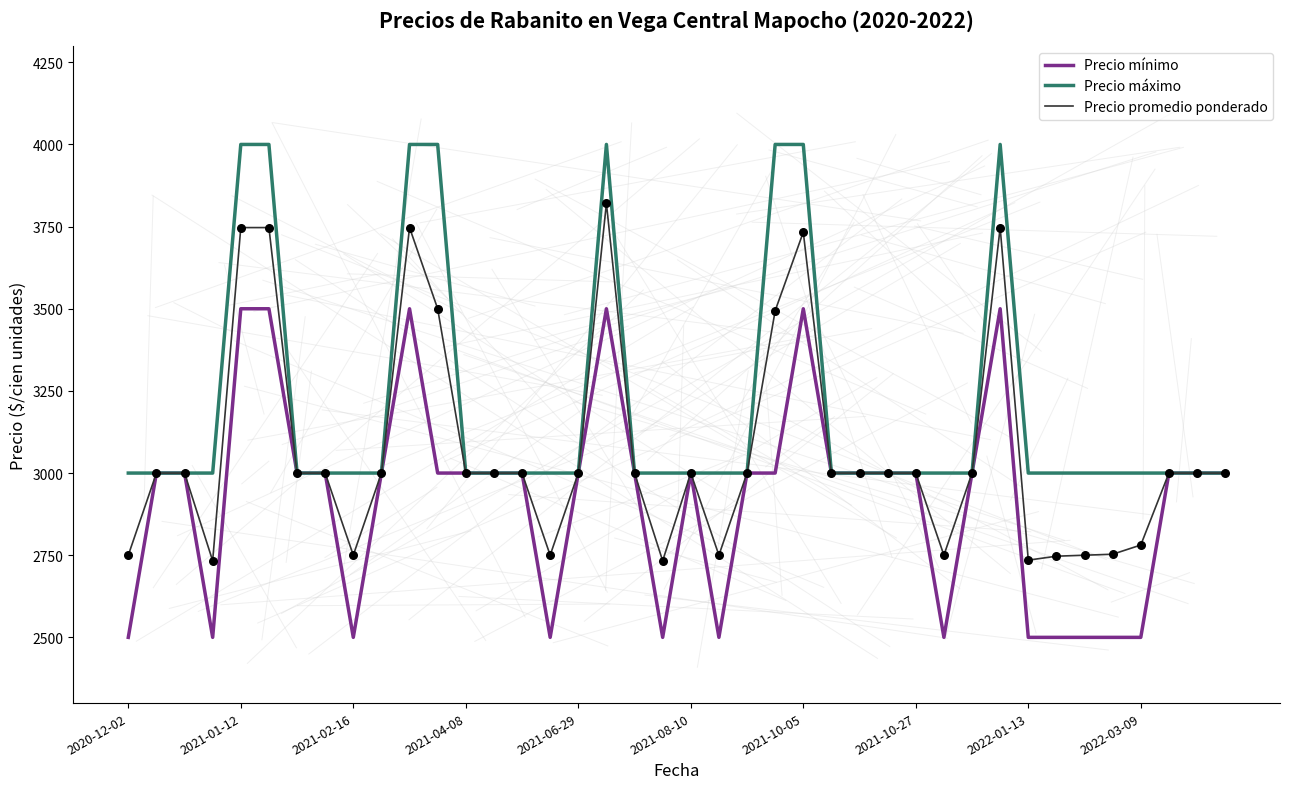

Which series has the largest total across all categories?

Precio máximo